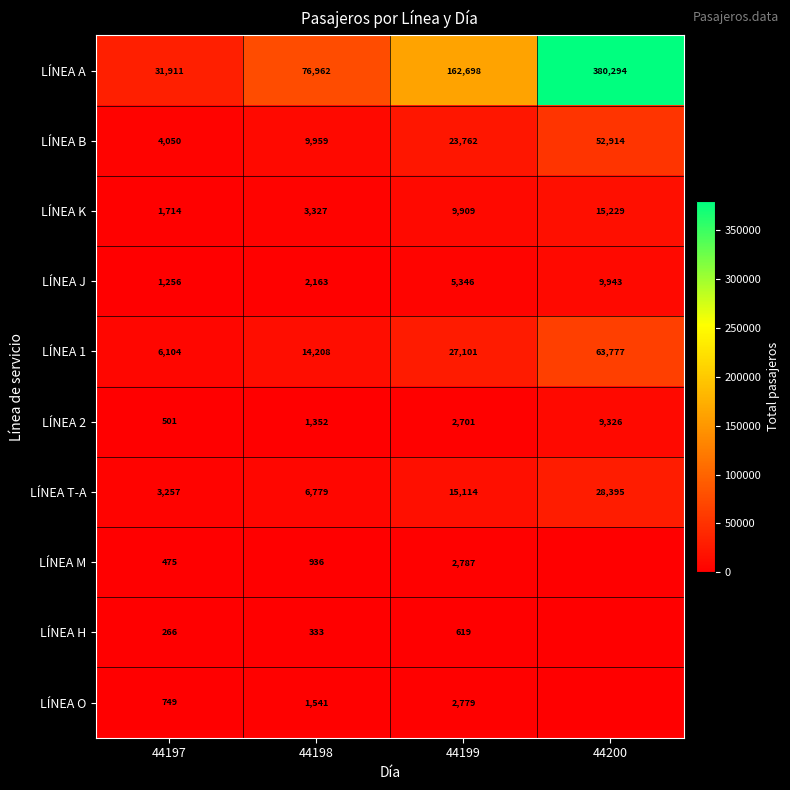

Where is LÍNEA T-A nearest to the value 15826?

44199